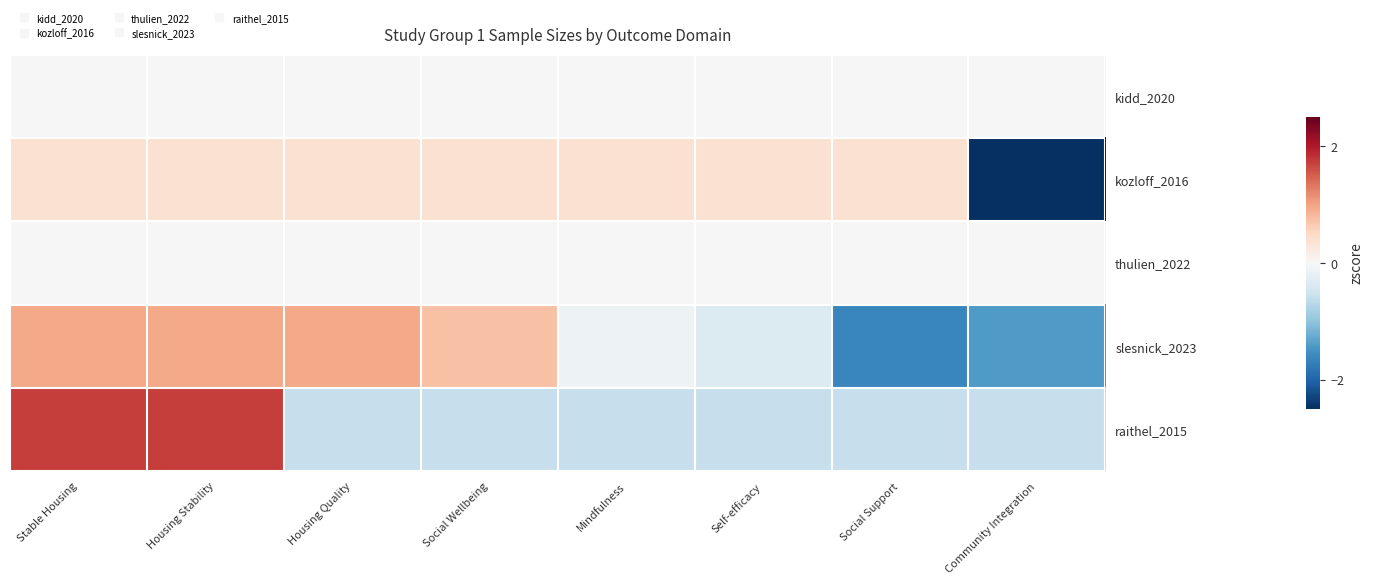

How many distinct data groups are displayed?

5